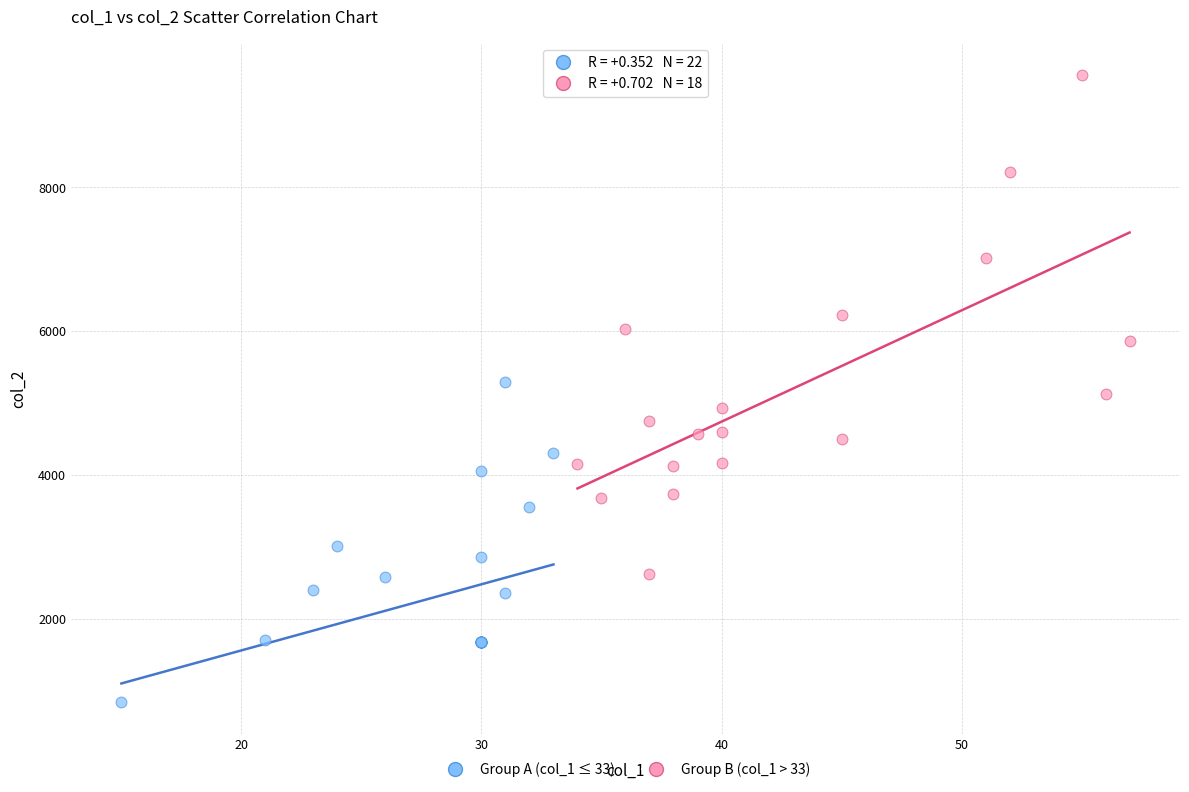

Which series reaches the minimum Y coordinate?

Group A (col_1 ≤ 33)